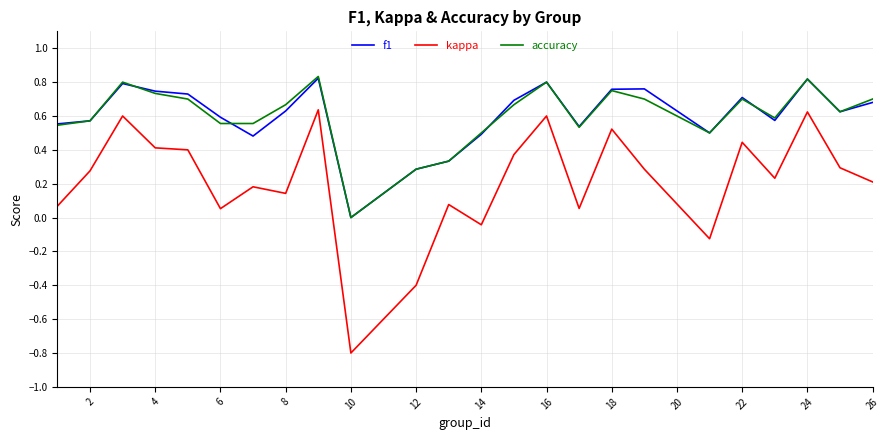

True or false: kappa and f1 intersect in this chart.

False